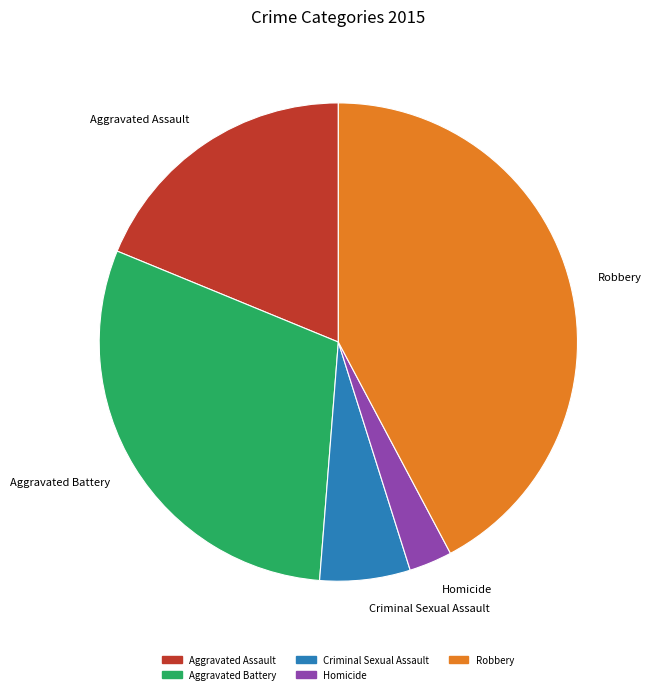

Between Criminal Sexual Assault and Aggravated Battery, which is larger?

Aggravated Battery